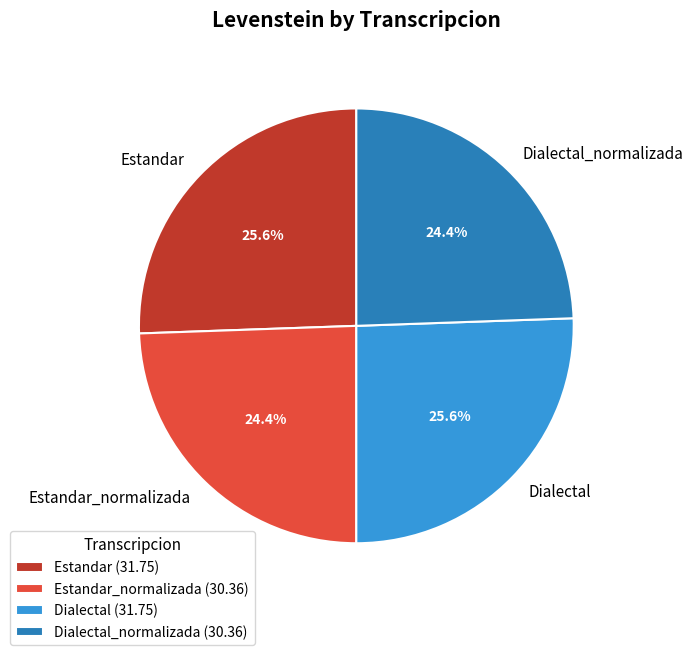

To the nearest percent, what is the average slice percentage?

25%